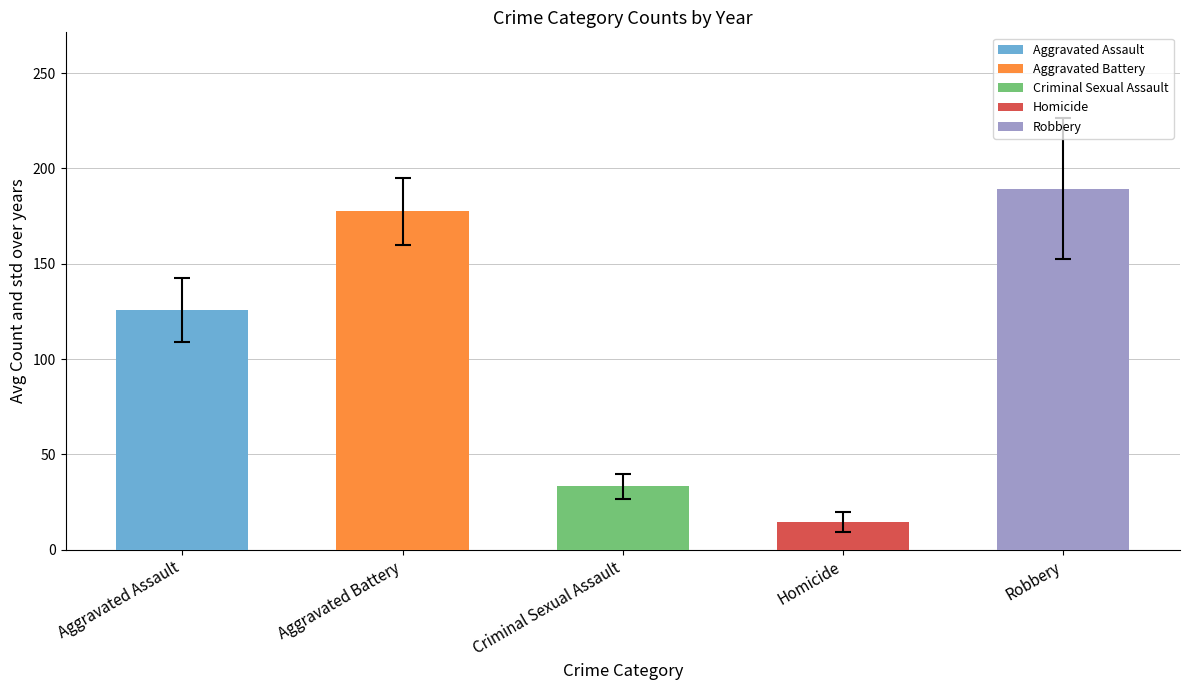

What value does the data have at Aggravated Assault?

125.9